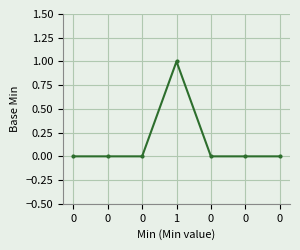

List the labels in order of value, smallest first.

0, 0, 0, 0, 0, 0, 1